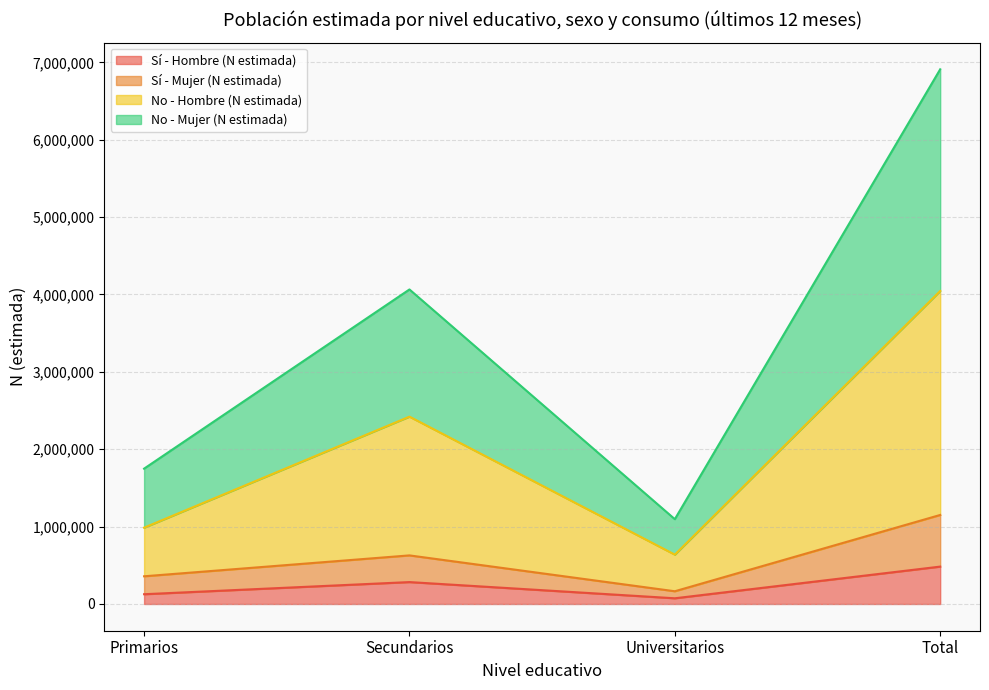

Which category has the highest value in the Sí - Hombre (N estimada) series?

Total